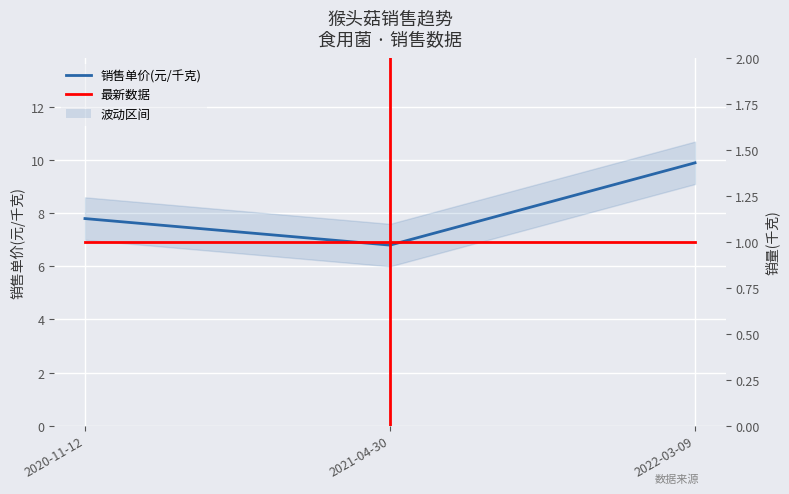

True or false: the data shows 2.0 at 2021-04-30.

False